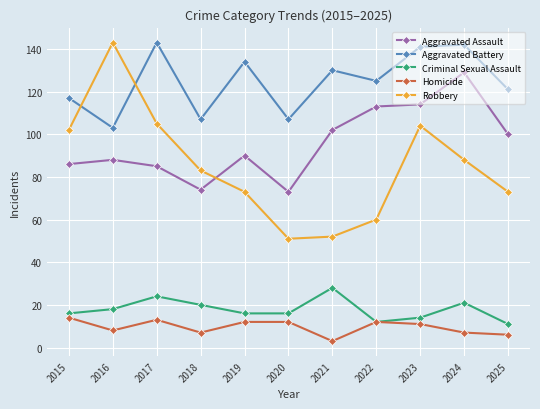

At which label does Homicide first exceed 11?

2015